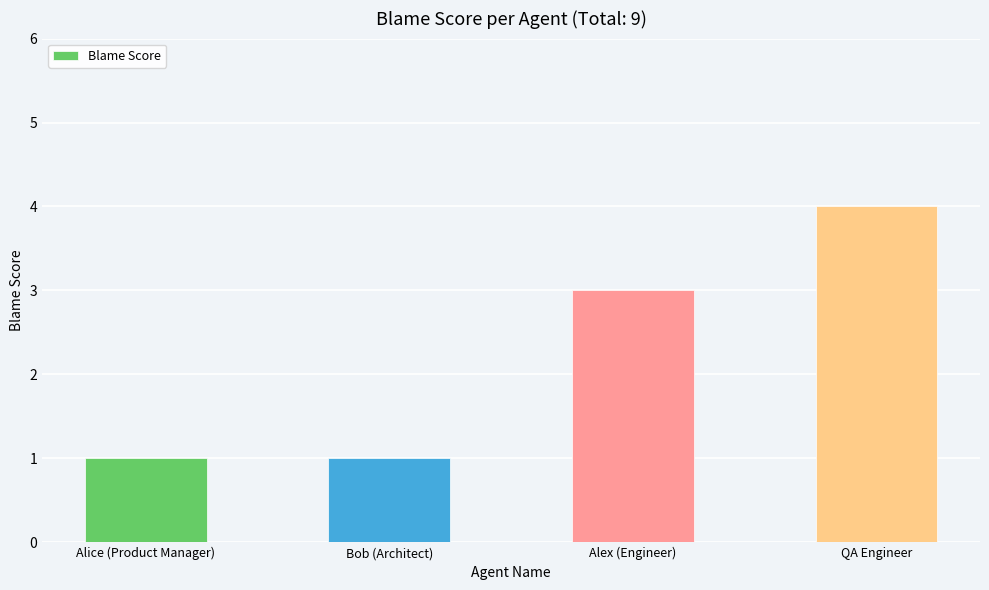

Between Bob (Architect) and Alex (Engineer), which is larger?

Alex (Engineer)